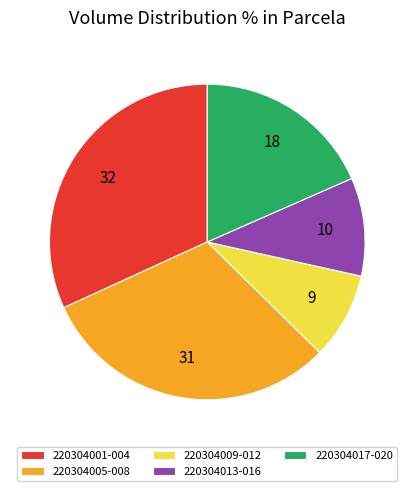

Rank the categories by value from lowest to highest.

220304009-012, 220304013-016, 220304017-020, 220304005-008, 220304001-004